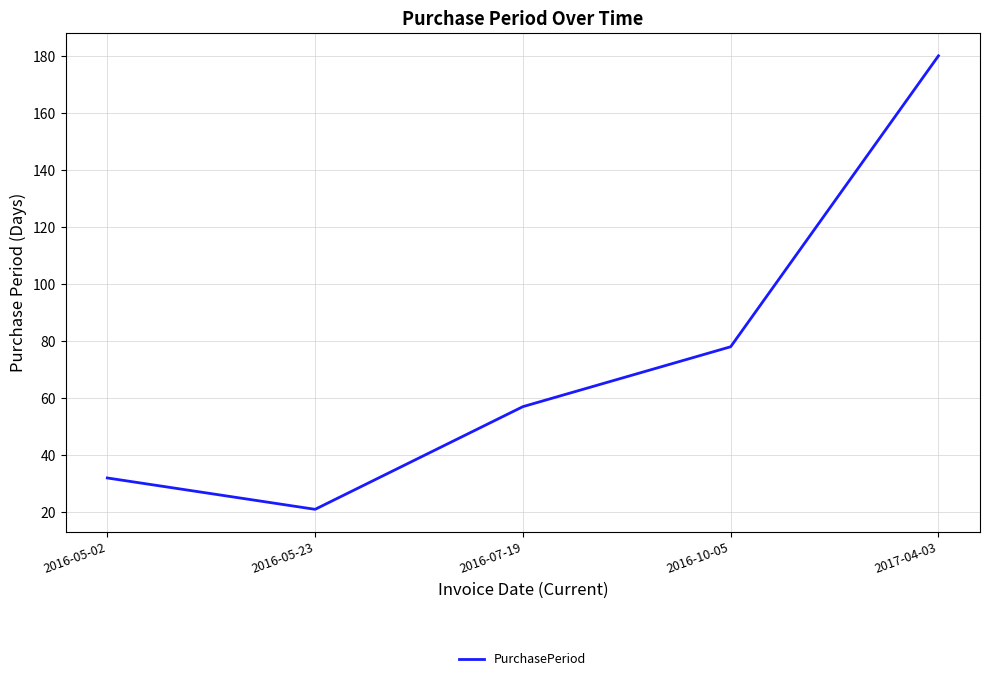

At which category does the chart reach its peak across all series?

2017-04-03